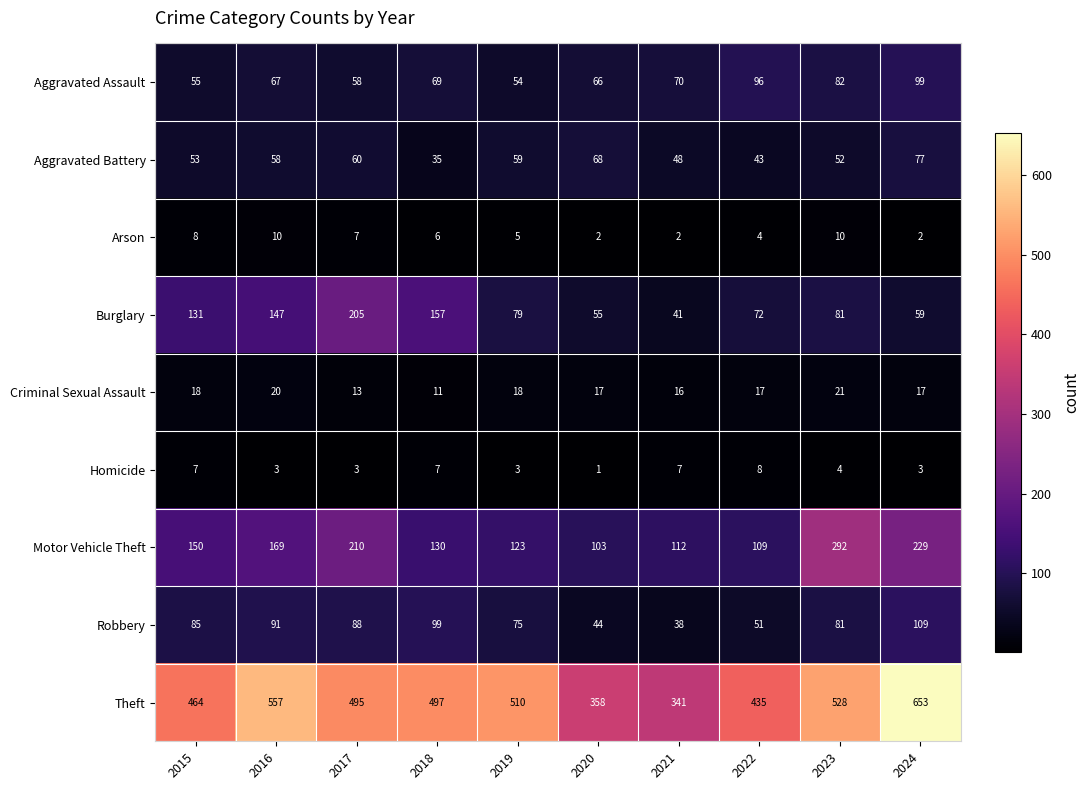

At which label is Robbery closest to 73?

2019